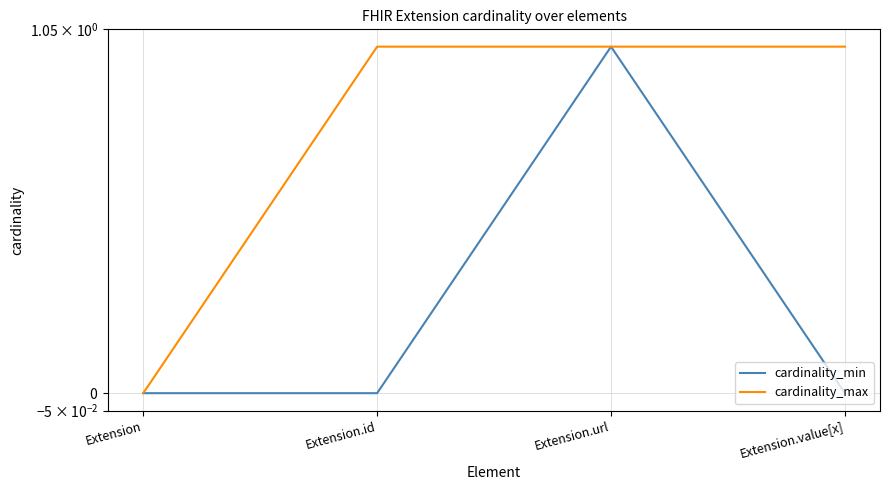

What are all the series names shown in the legend?

cardinality_min, cardinality_max